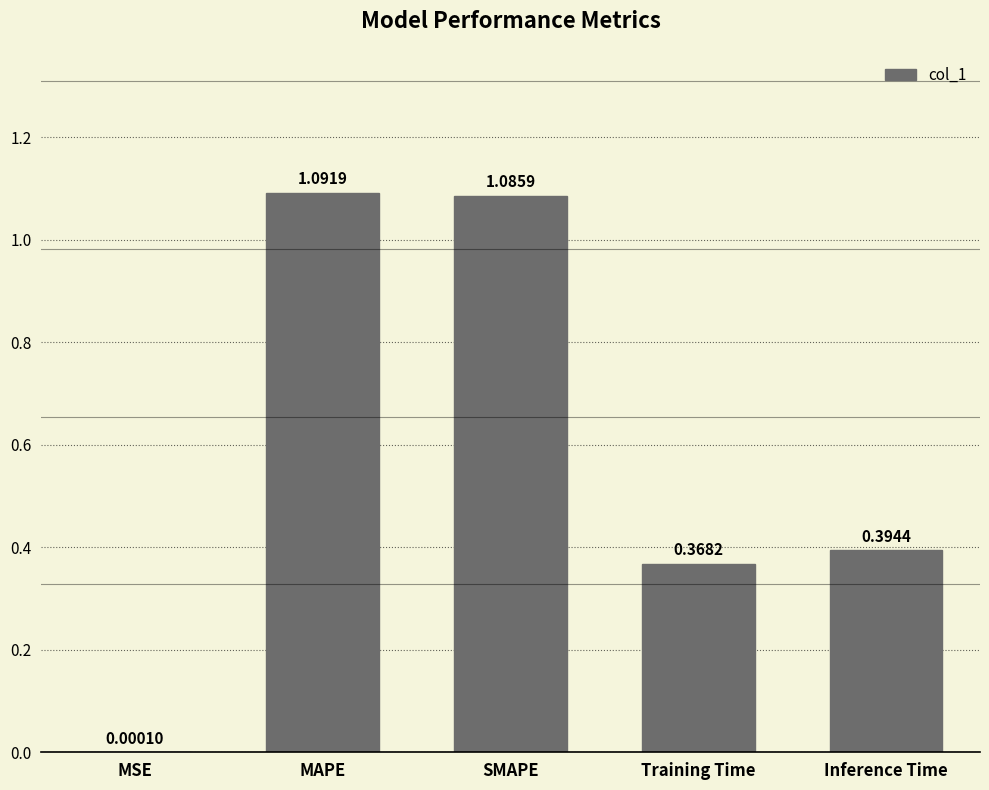

Which category has the highest value across all series?

MAPE